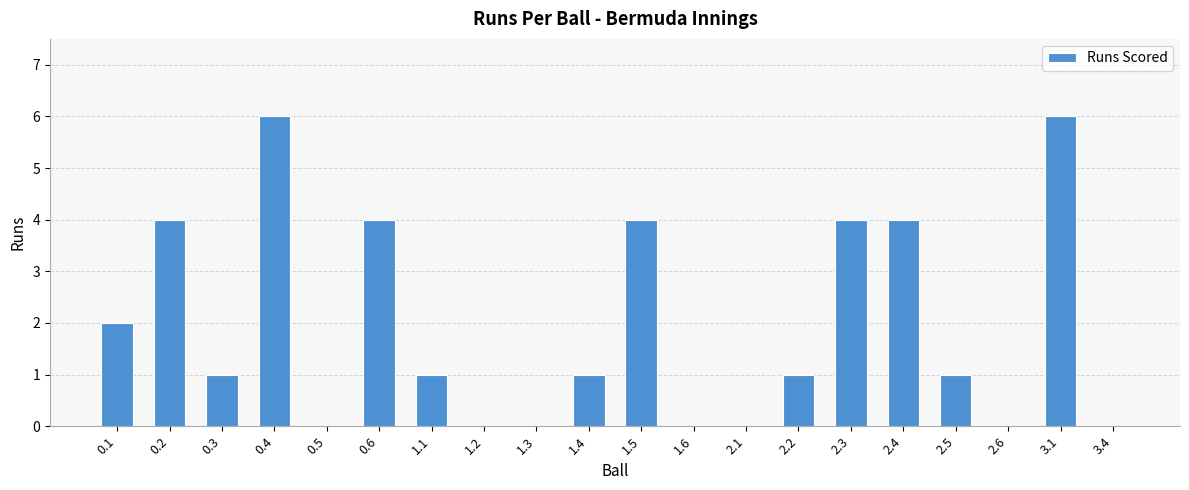

Which has a higher value, 1.3 or 0.6?

0.6